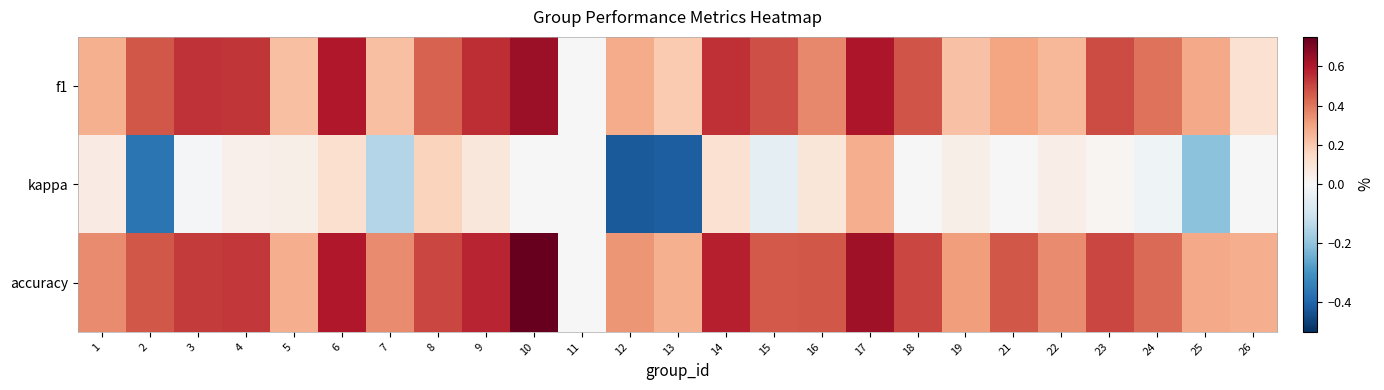

Which series has the largest total across all categories?

accuracy